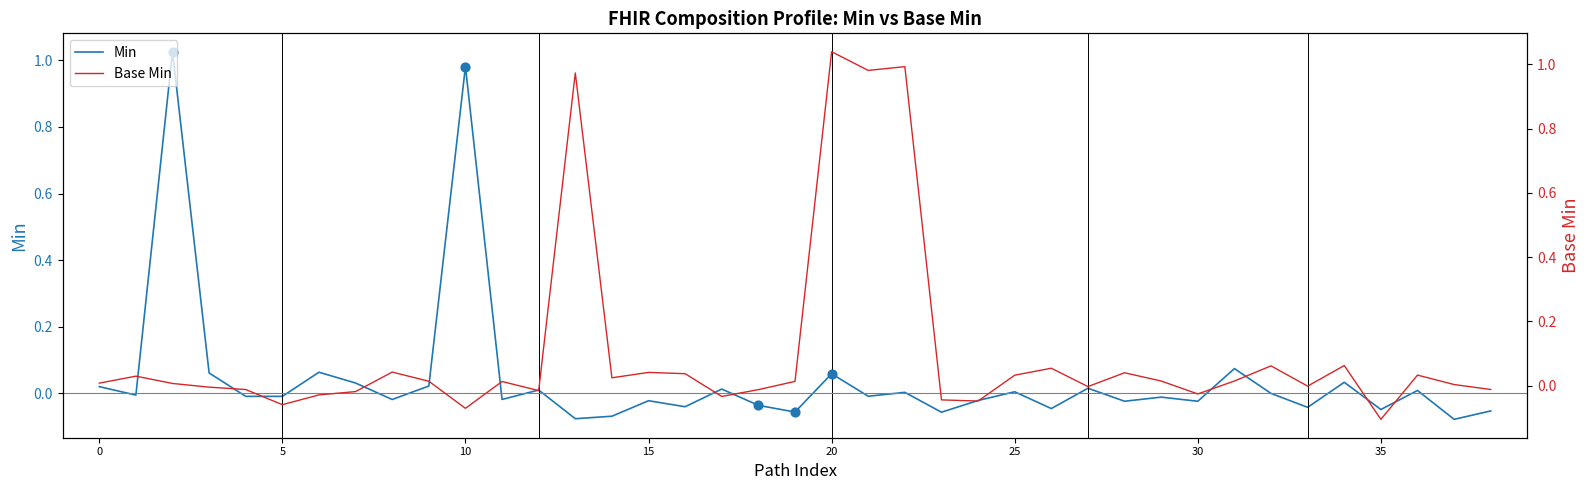

Which series contains the highest Y value?

Base Min